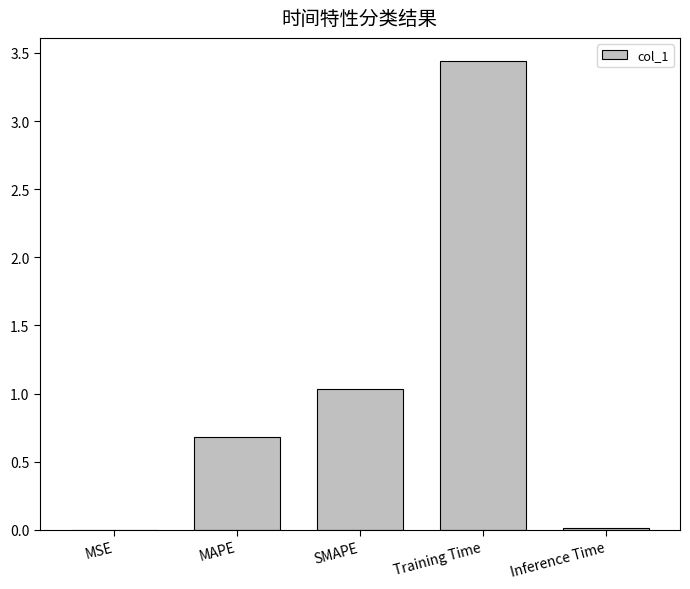

Is it true that the value at MAPE is 0.7?

True